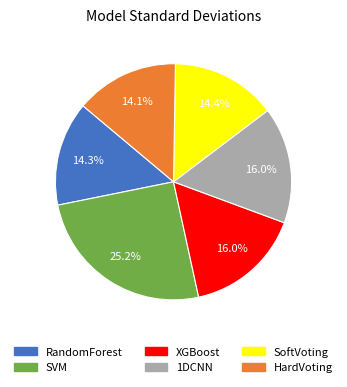

What percentage is the HardVoting slice, to the nearest percent?

14%